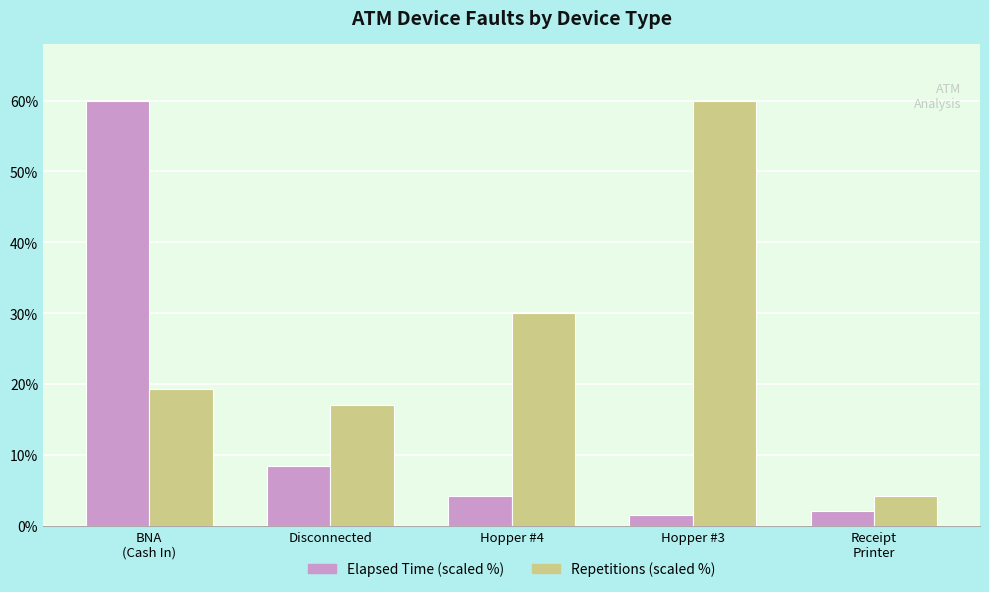

Are the bars grouped side by side (vs. stacked)?

Yes